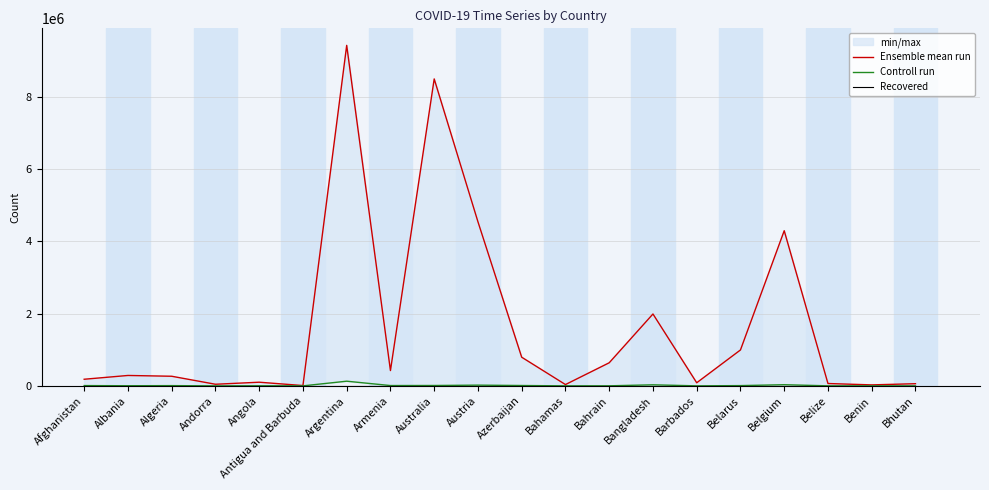

Is the value of Ensemble mean run at Andorra greater than the value of Controll run at Antigua and Barbuda?

Yes